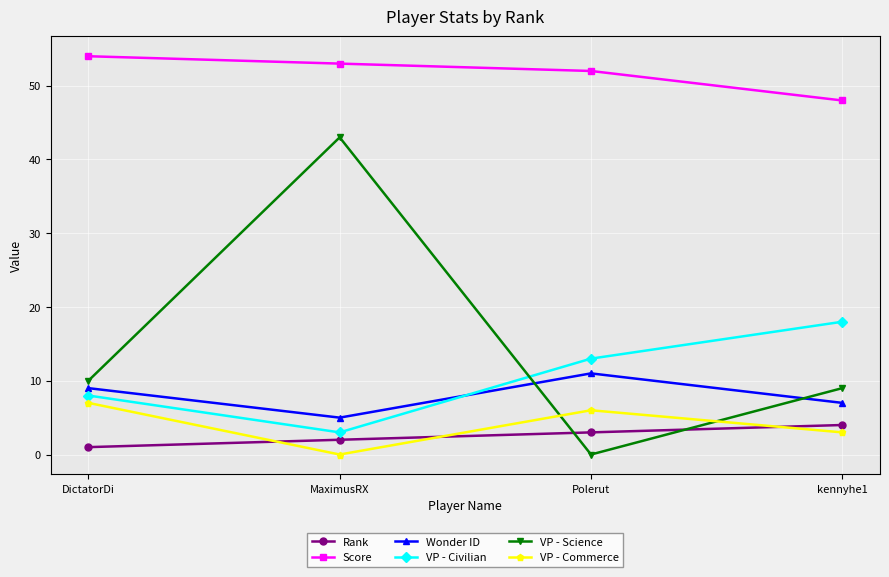

How many times do Rank and VP - Science cross each other?

2